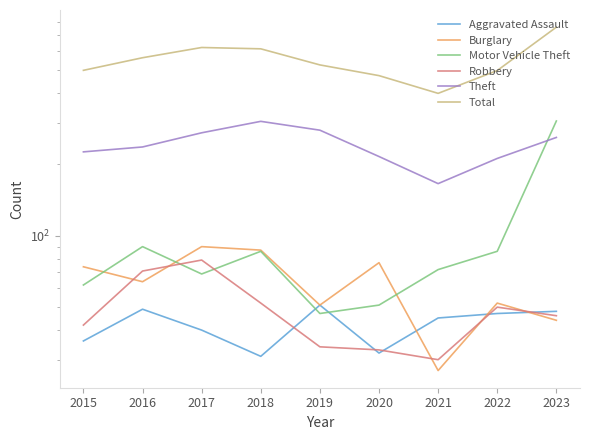

Which series has the largest range (max minus min)?

Total